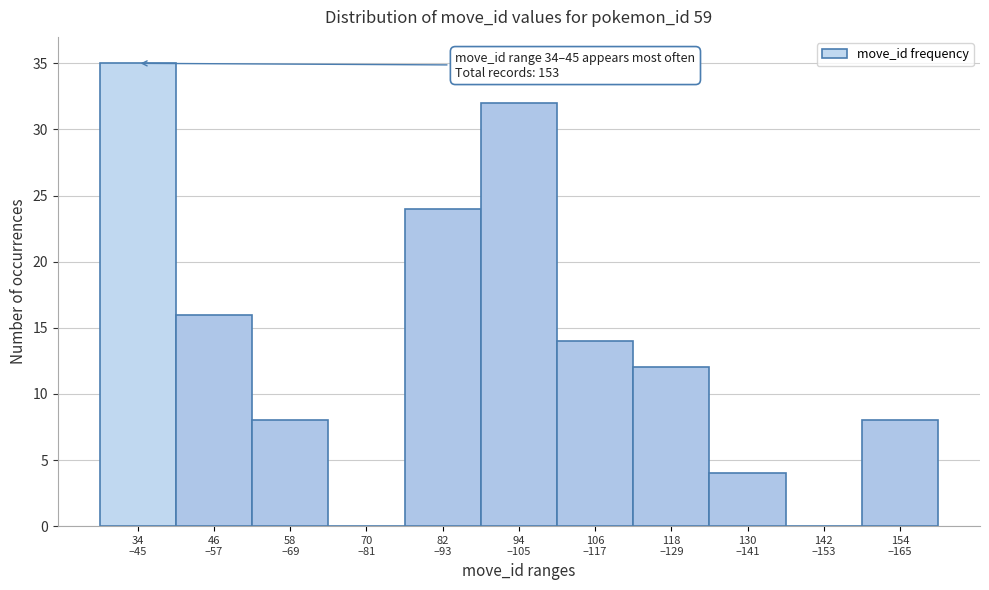

What is the sum of all values?

153